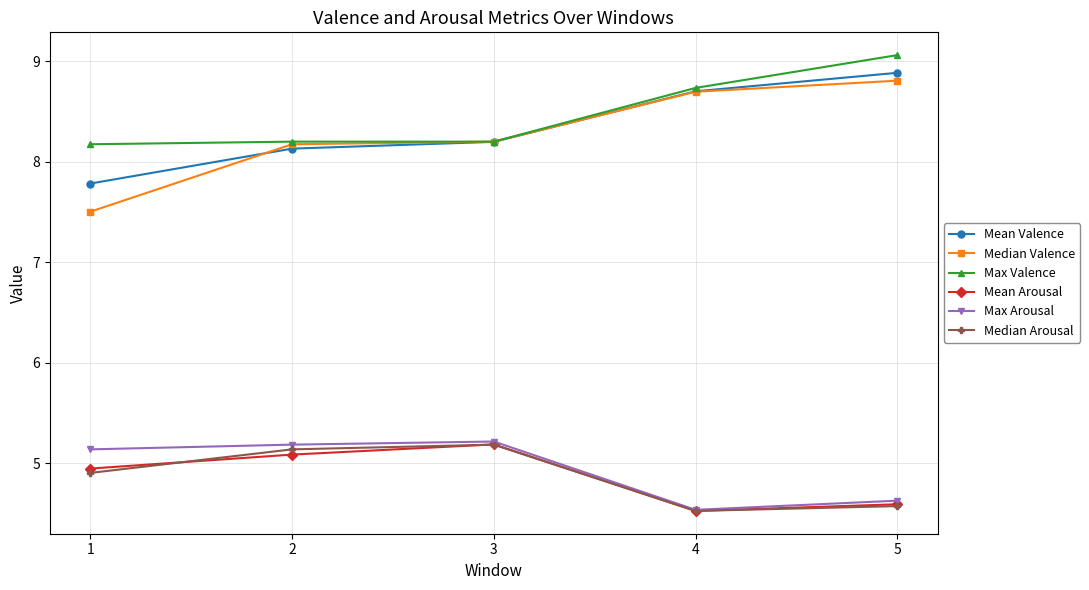

Reading right to left, list all the values displayed in this chart.

Mean Valence: 5=8.9	4=8.7	3=8.2	2=8.1	1=7.8
Median Valence: 5=8.8	4=8.7	3=8.2	2=8.2	1=7.5
Max Valence: 5=9.1	4=8.7	3=8.2	2=8.2	1=8.2
Mean Arousal: 5=4.6	4=4.5	3=5.2	2=5.1	1=4.9
Max Arousal: 5=4.6	4=4.5	3=5.2	2=5.2	1=5.1
Median Arousal: 5=4.6	4=4.5	3=5.2	2=5.1	1=4.9